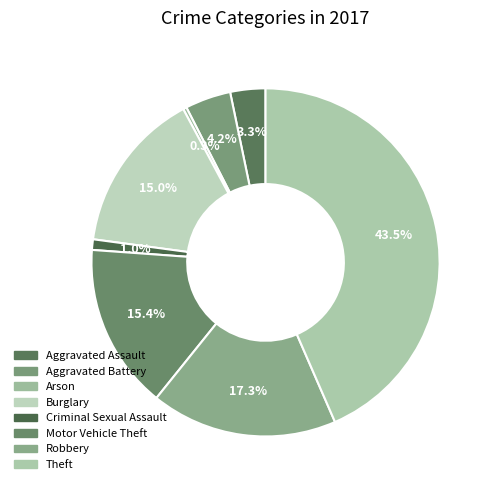

What is the largest slice in the pie chart?

Theft